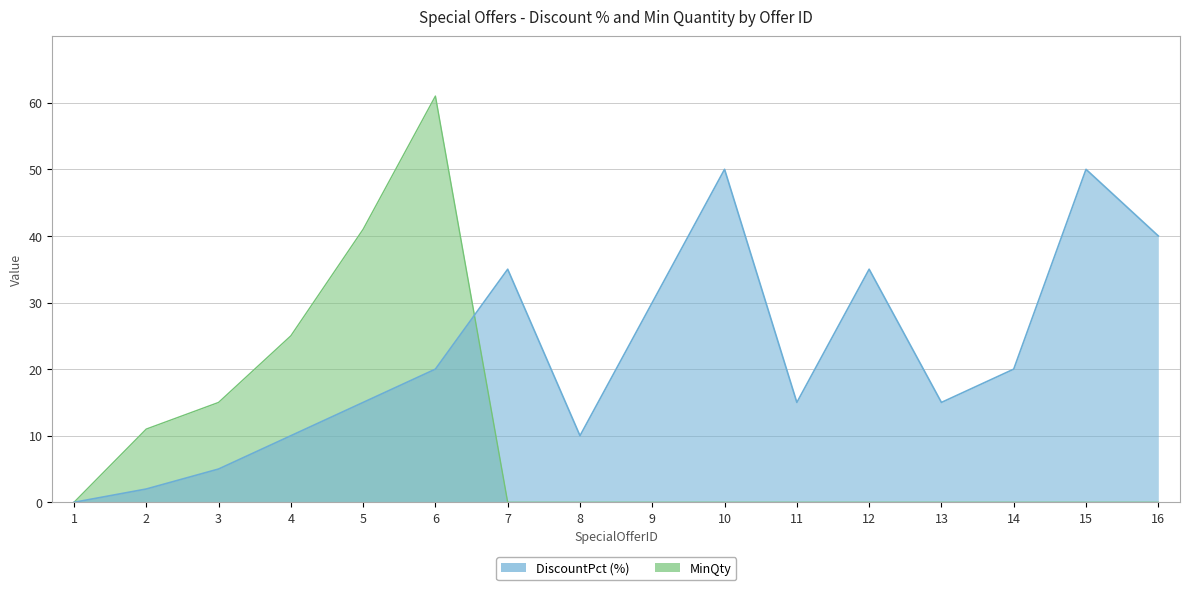

Rank the series by their average value, from highest to lowest.

DiscountPct, MinQty